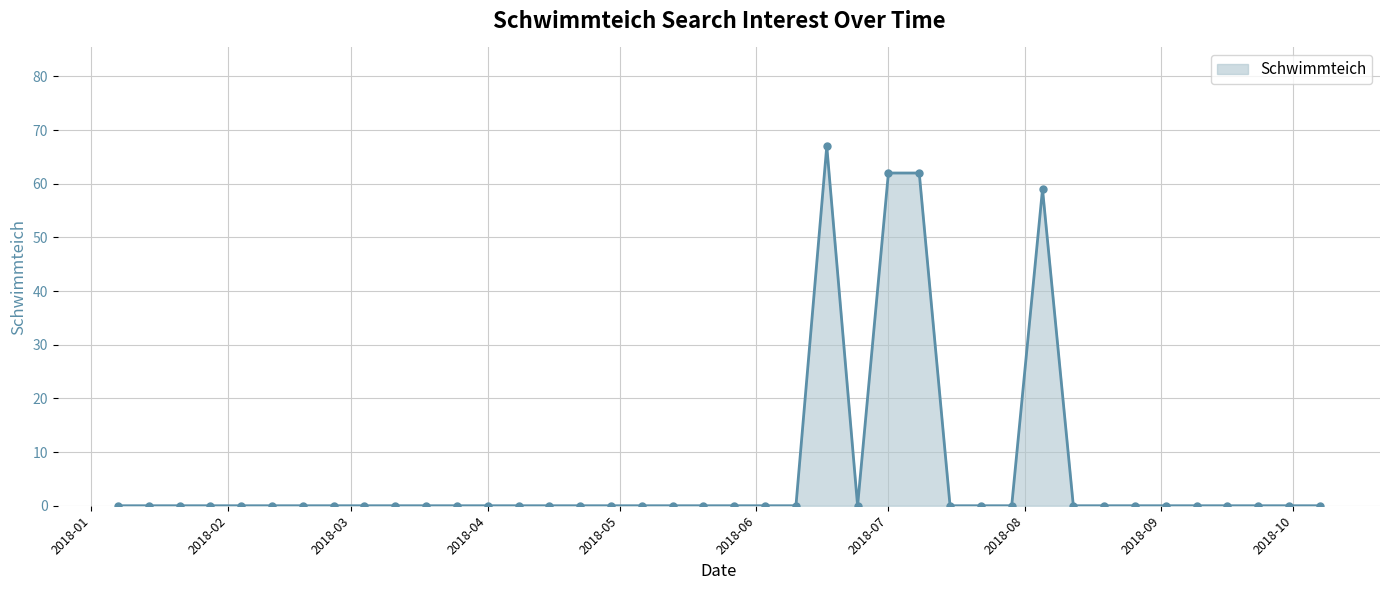

True or false: there are more than 1 points higher than both neighbors.

True